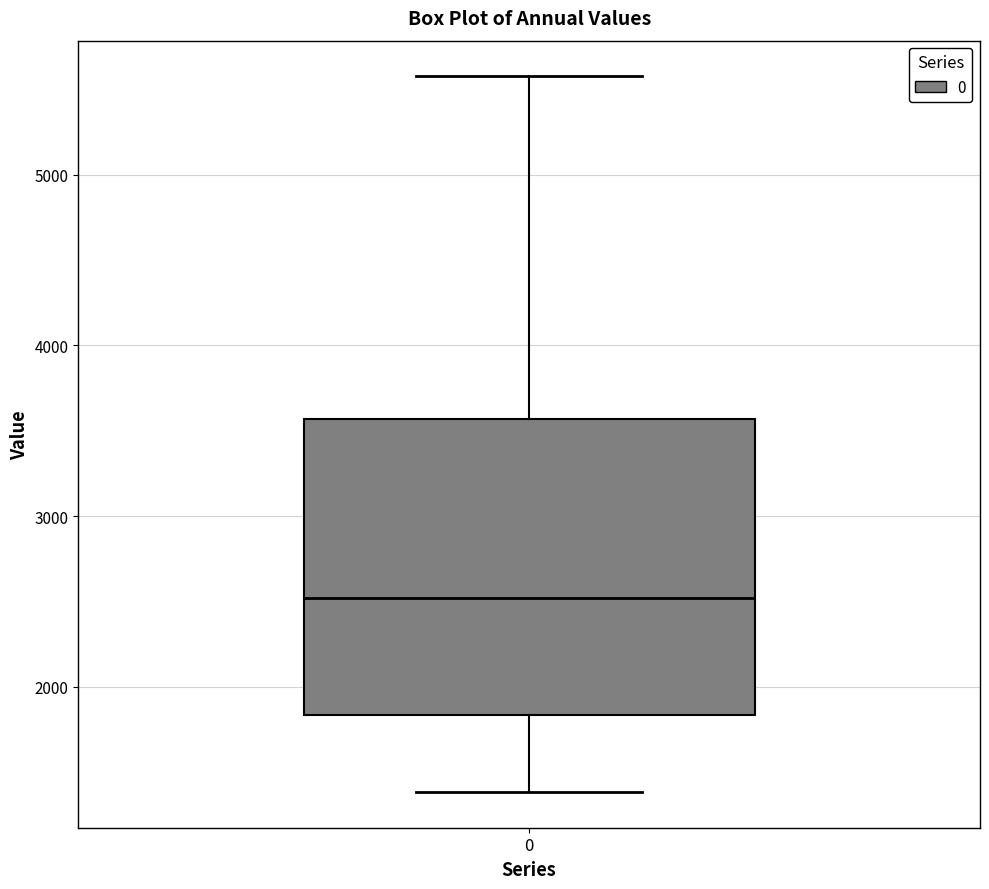

Where is the upper edge of the box at x = 0 on the y-axis? The values are not printed on the chart, so give them approximately, as read against the axis.

3600